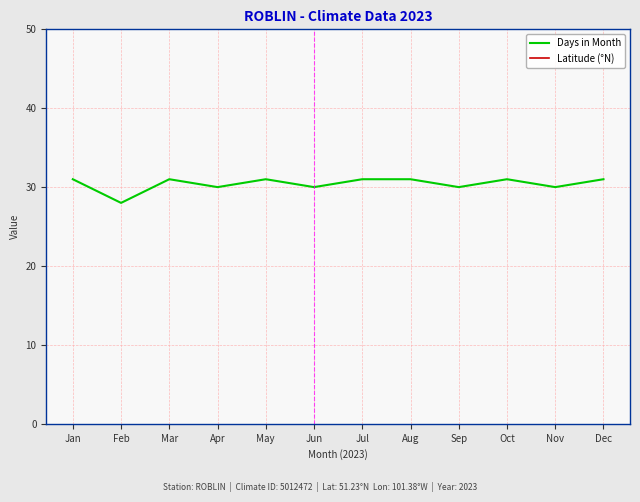

True or false: Latitude (°N) has a value of 51.2 at Mar.

True